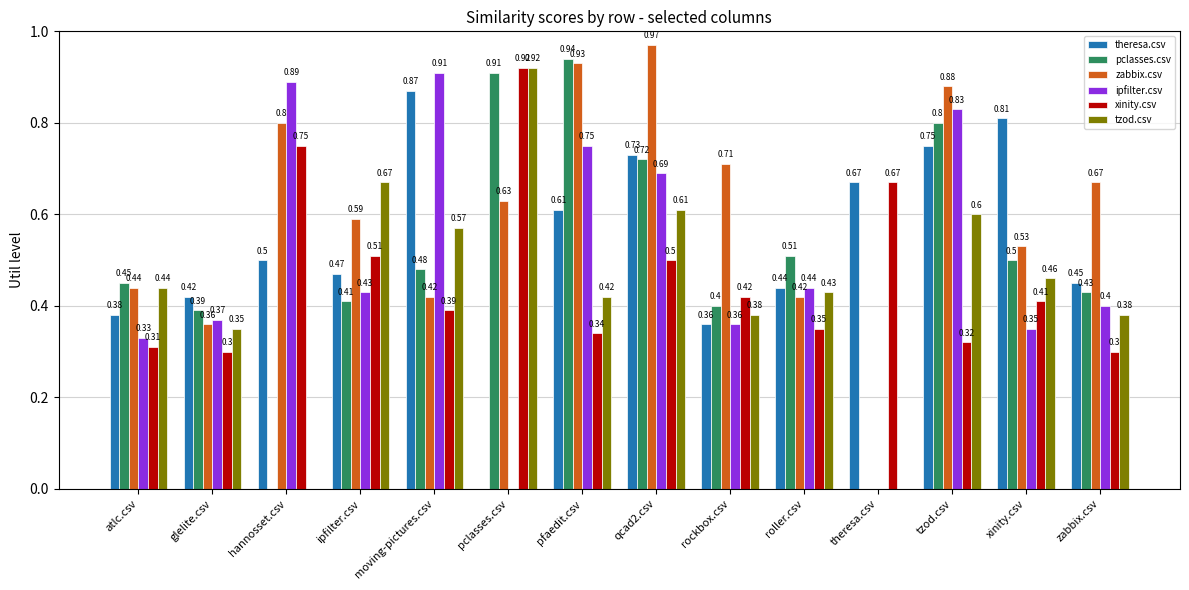

Read the tzod.csv value at moving-pictures.csv.

0.6